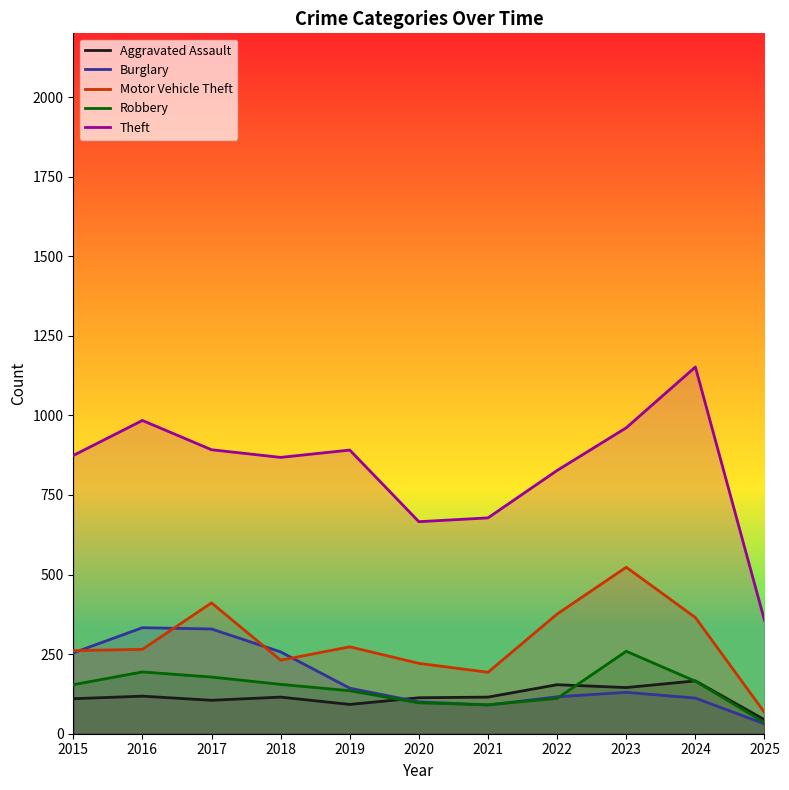

Is it true that Robbery equals 155 at 2018?

True